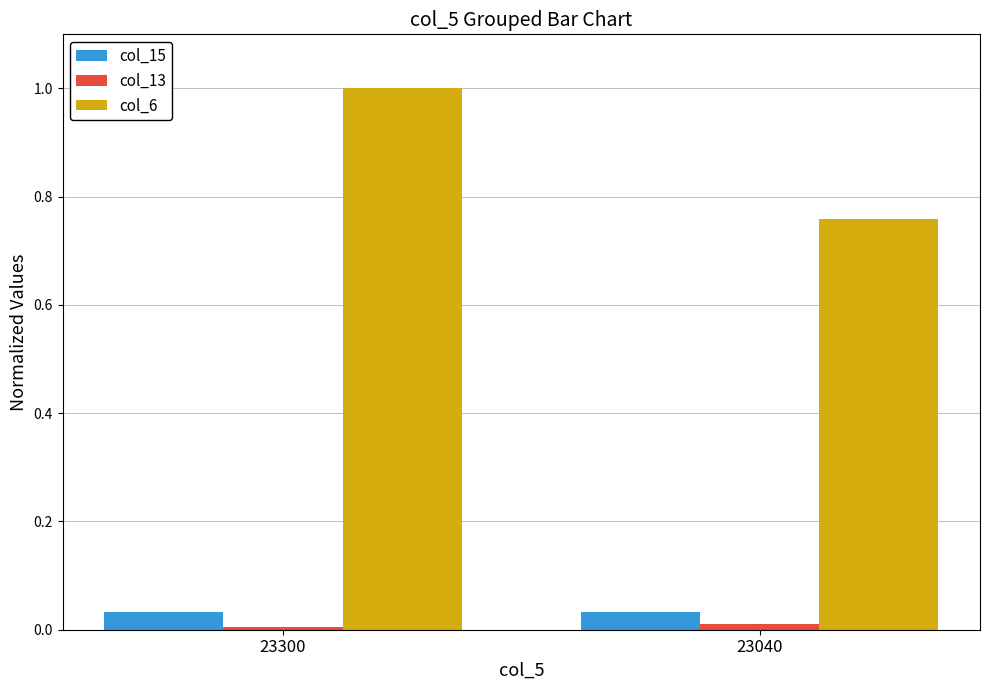

What is the average value of the col_6 series?

0.9